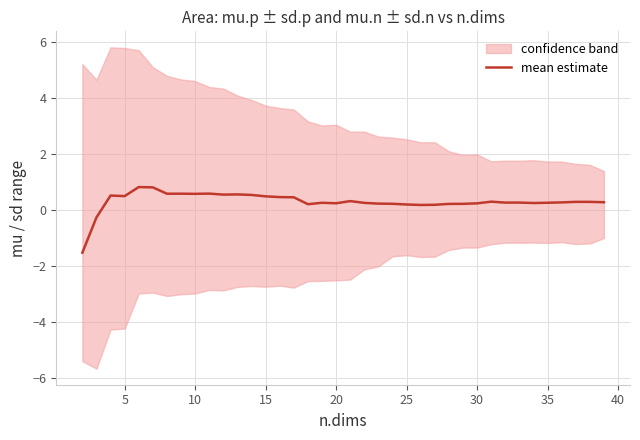

What is the difference between the maximum and second lowest values?

1.1